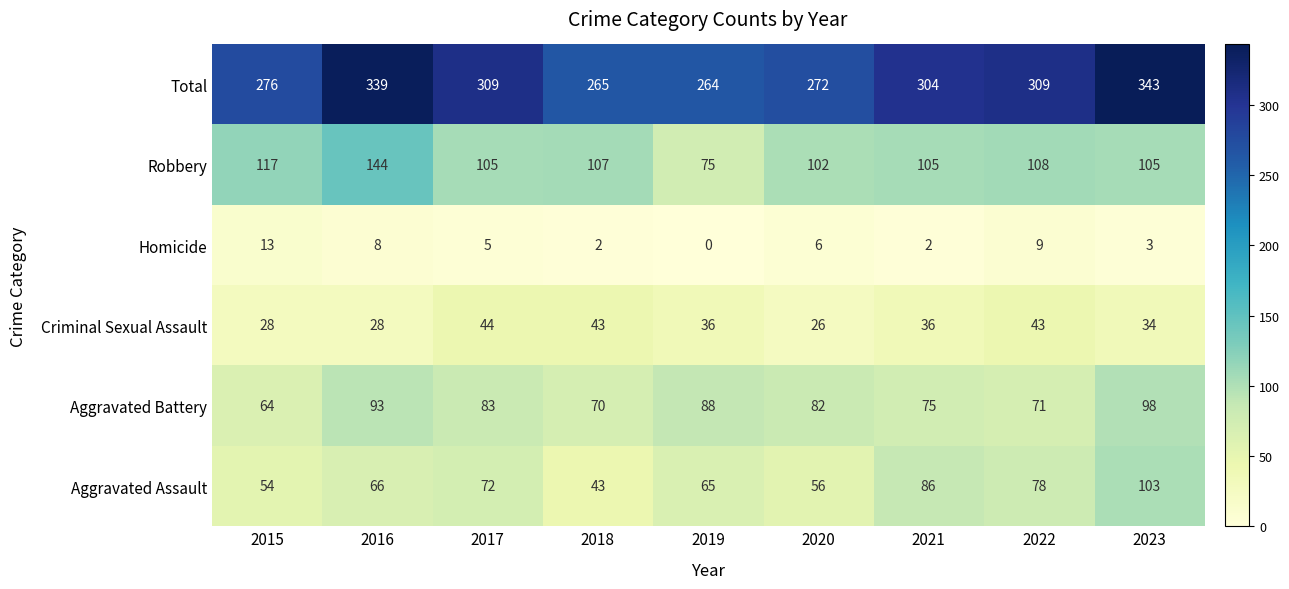

Which series changed the most between 2021 and 2023?

Total